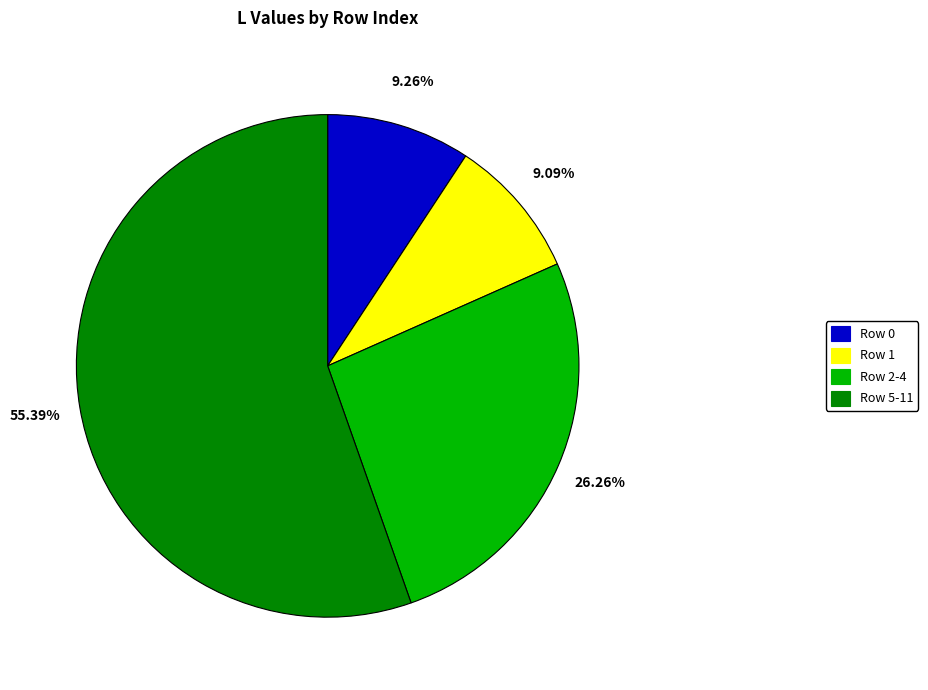

Is there any slice that represents more than half of the pie?

No